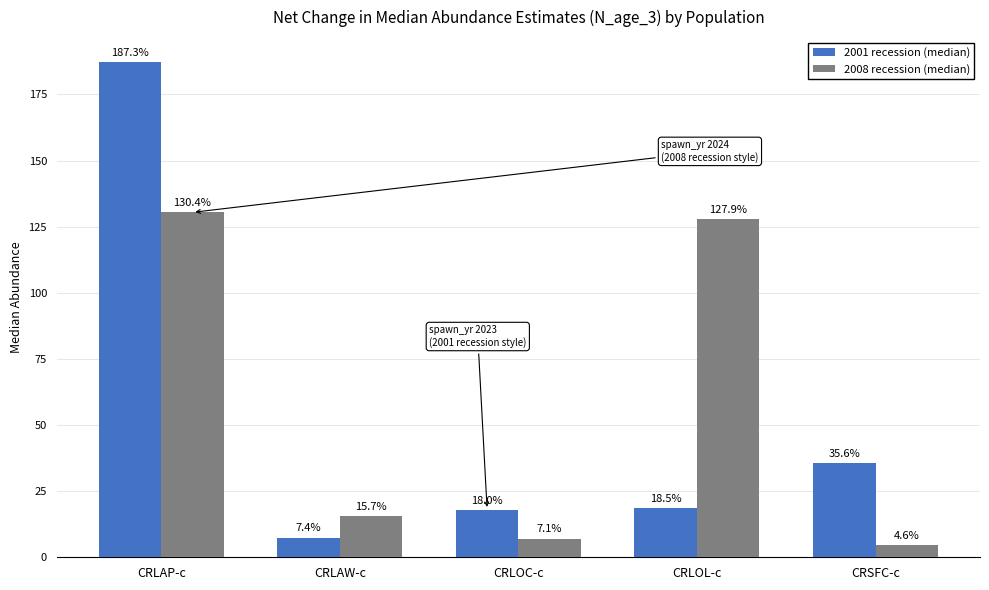

Rank the categories by 2008 recession (median) value from lowest to highest.

CRSFC-c, CRLOC-c, CRLAW-c, CRLOL-c, CRLAP-c